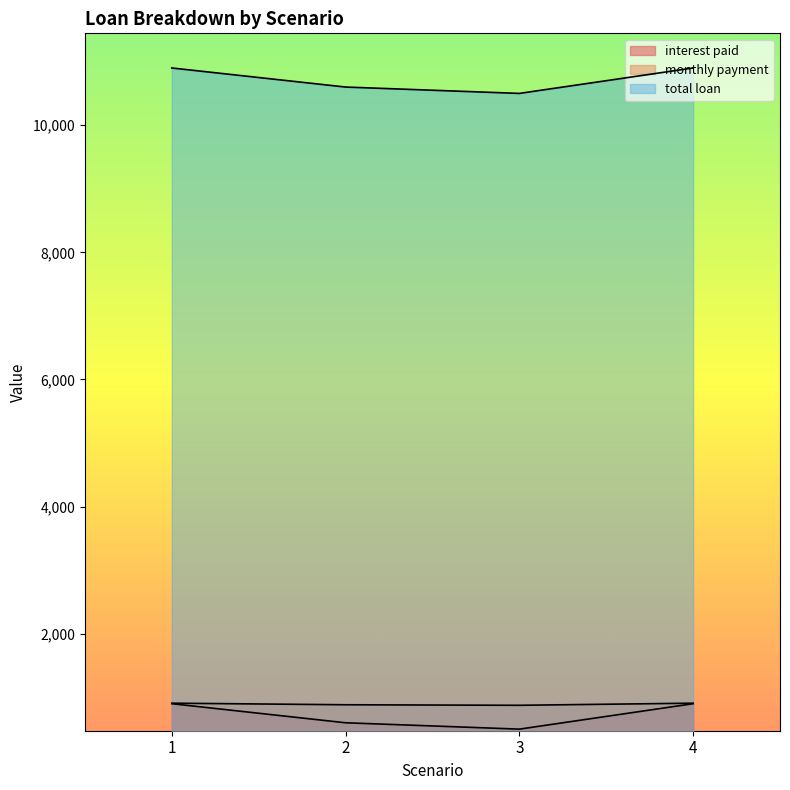

The total loan series shows 1376.5 at 1. True or false?

False